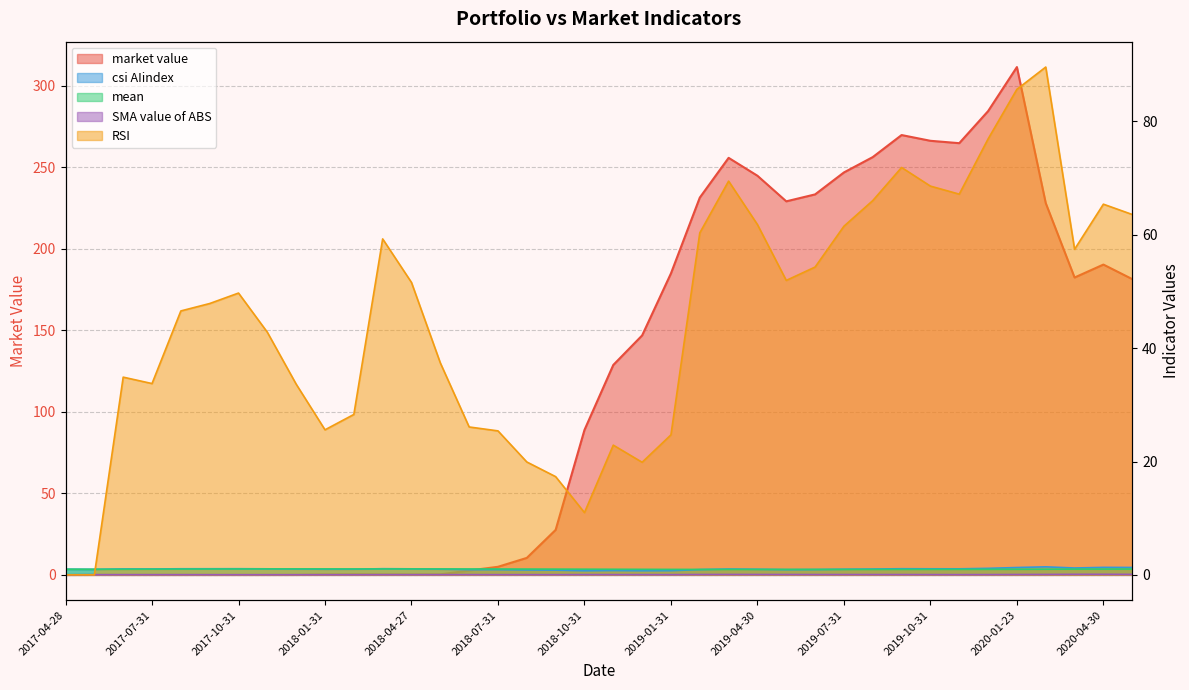

What is the difference between the maximum and second lowest values in the mean series?

0.1